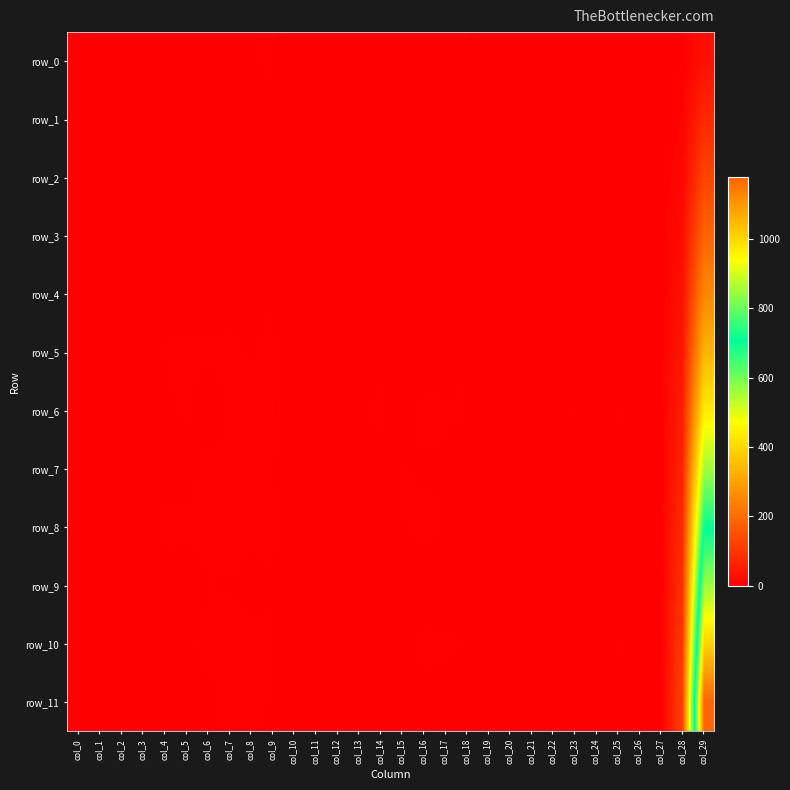

What is the spread (max minus min) of values at col_3?

0.6